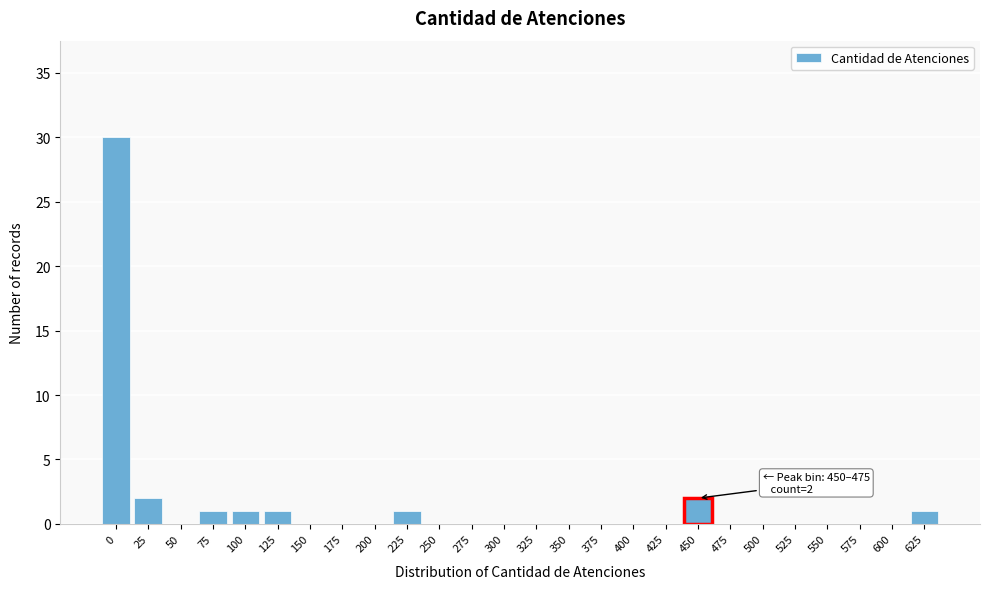

Reading right to left, transcribe all the data shown in this chart.

625=1	600=0	575=0	550=0	525=0	500=0	475=0	450=2	425=0	400=0	375=0	350=0	325=0	300=0	275=0	250=0	225=1	200=0	175=0	150=0	125=1	100=1	75=1	50=0	25=2	0=30